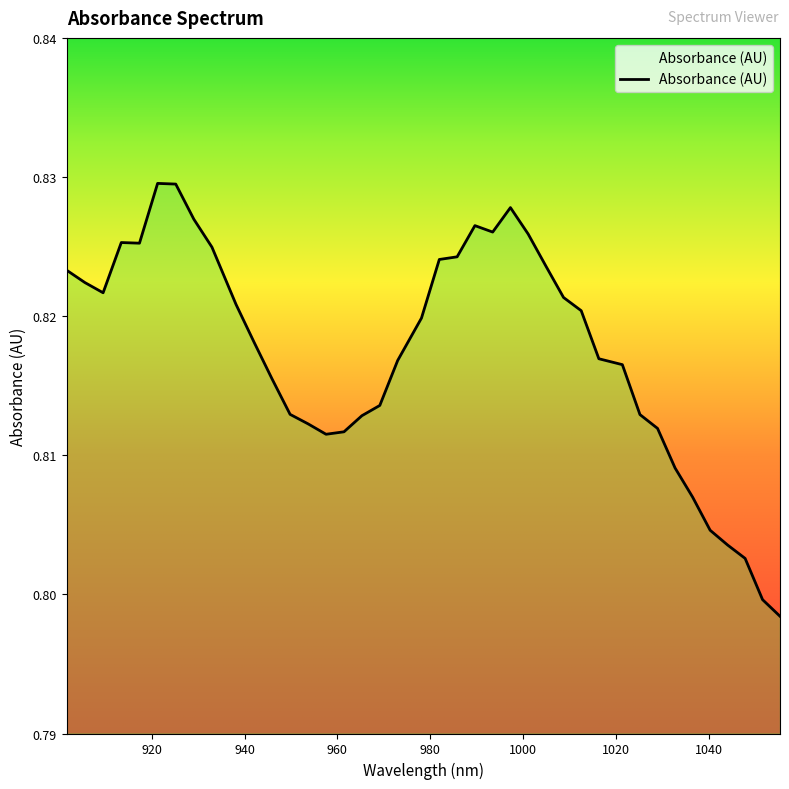

The value at 940 is 1.1. True or false?

False